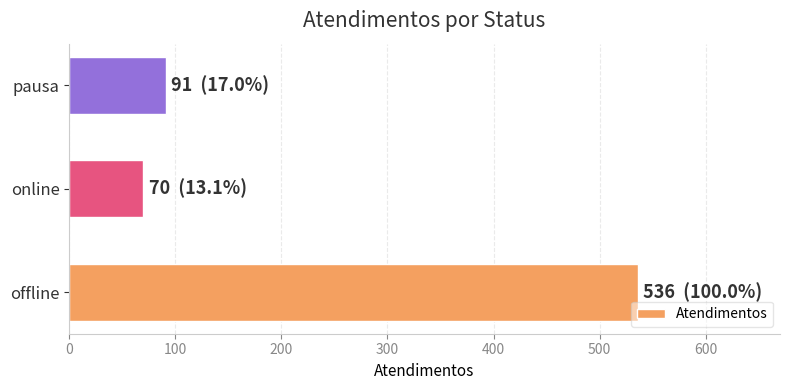

Which has a higher value, pausa or online?

pausa